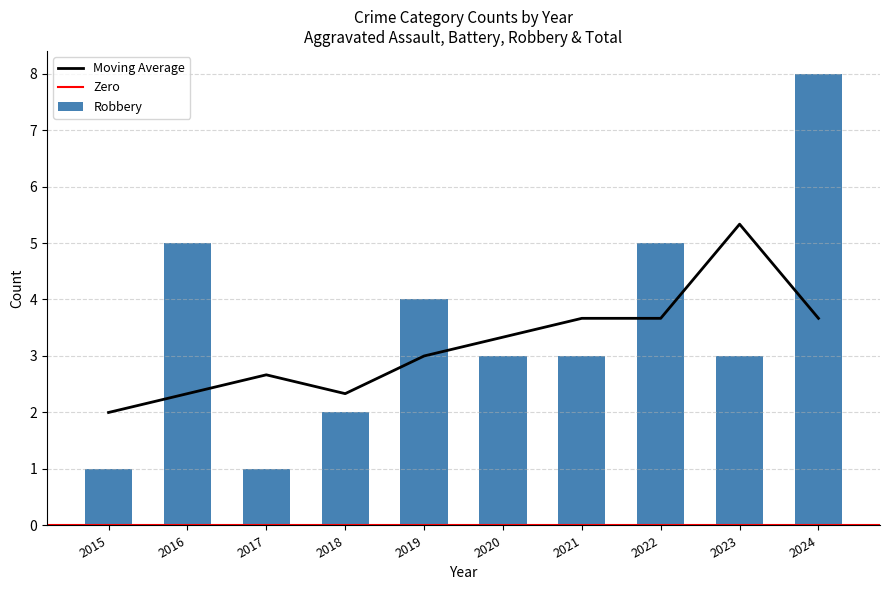

The value of Moving Average at 2020 is 3.3. True or false?

True